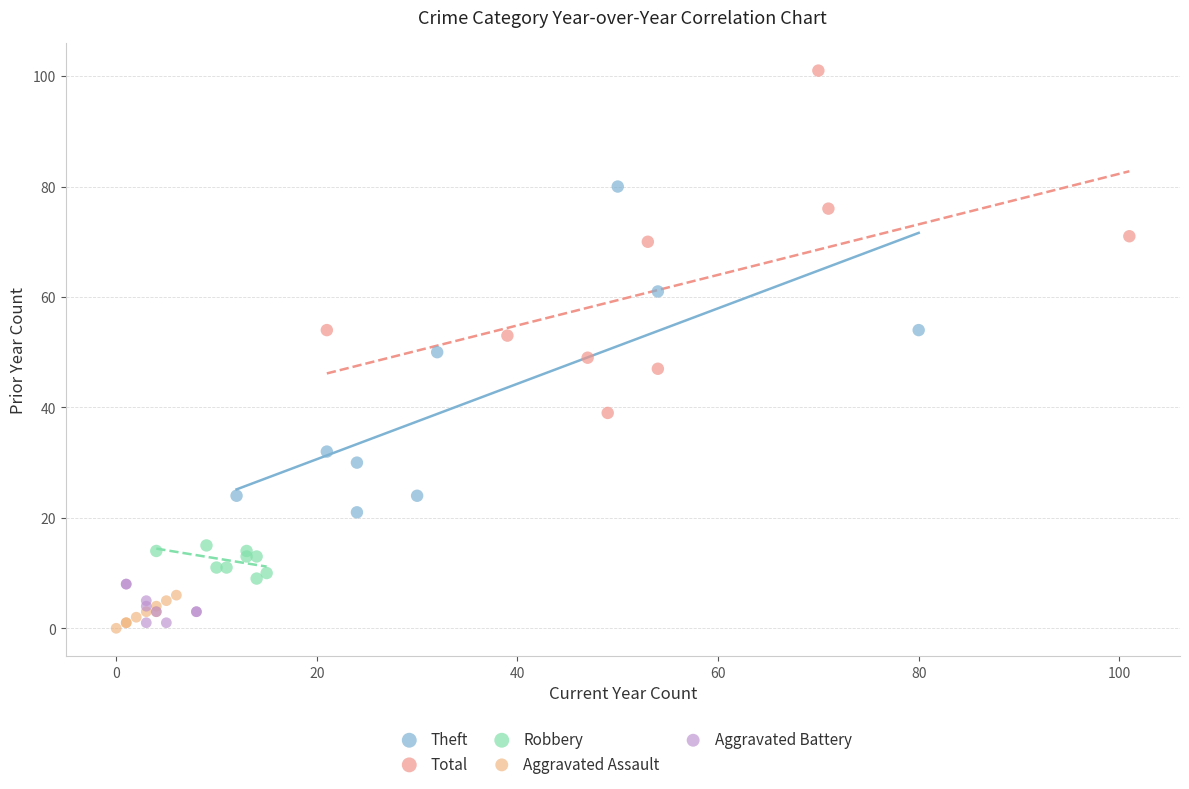

Which series has the widest spread of Y values?

Total